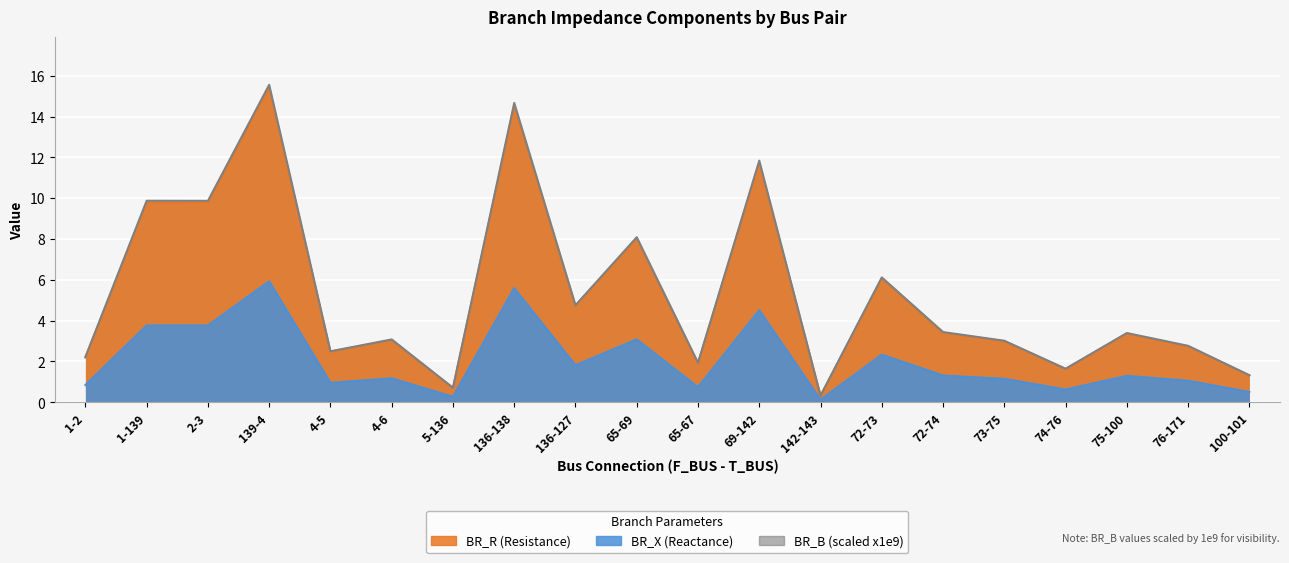

What is the value of the BR_X point at the 7th from the left?

0.3